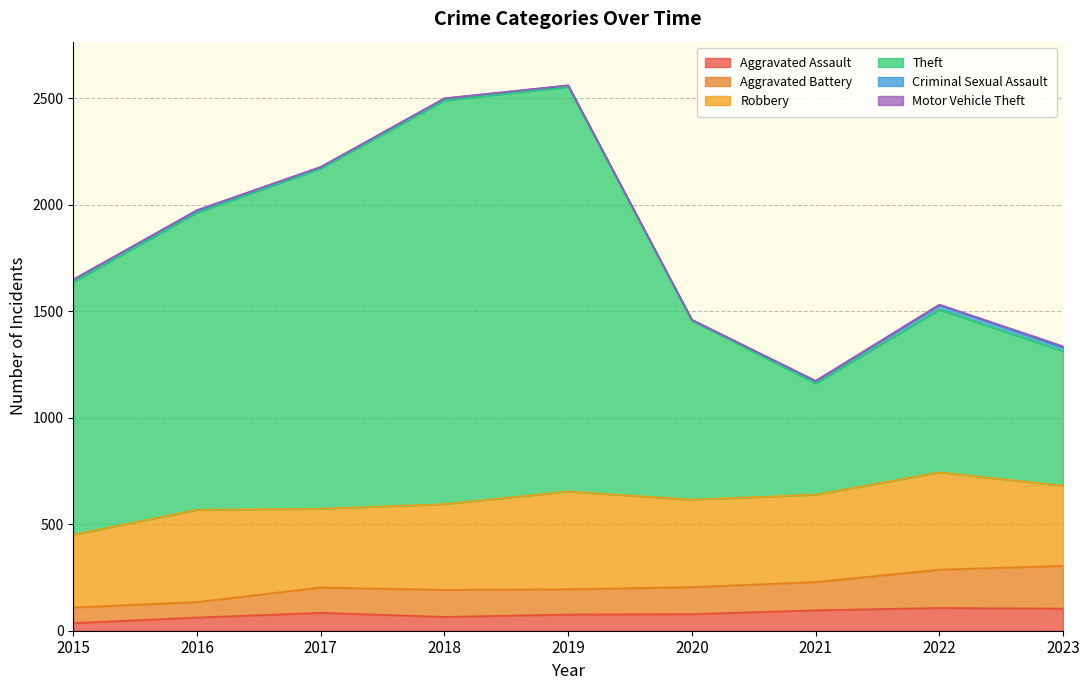

Is the value of Aggravated Battery at 2019 greater than the value of Theft at 2023?

No